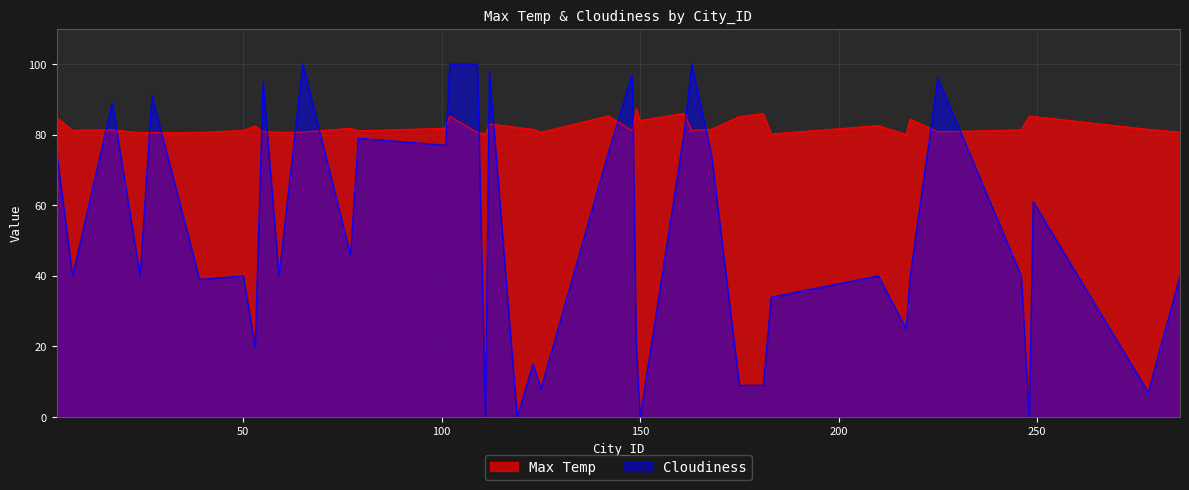

How many times do Max Temp and Cloudiness cross each other?

18